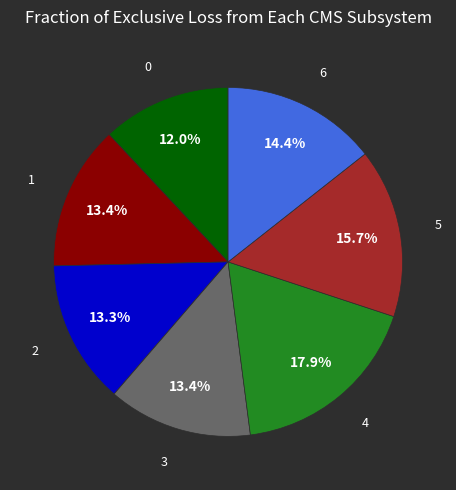

Does any single category account for the majority?

No